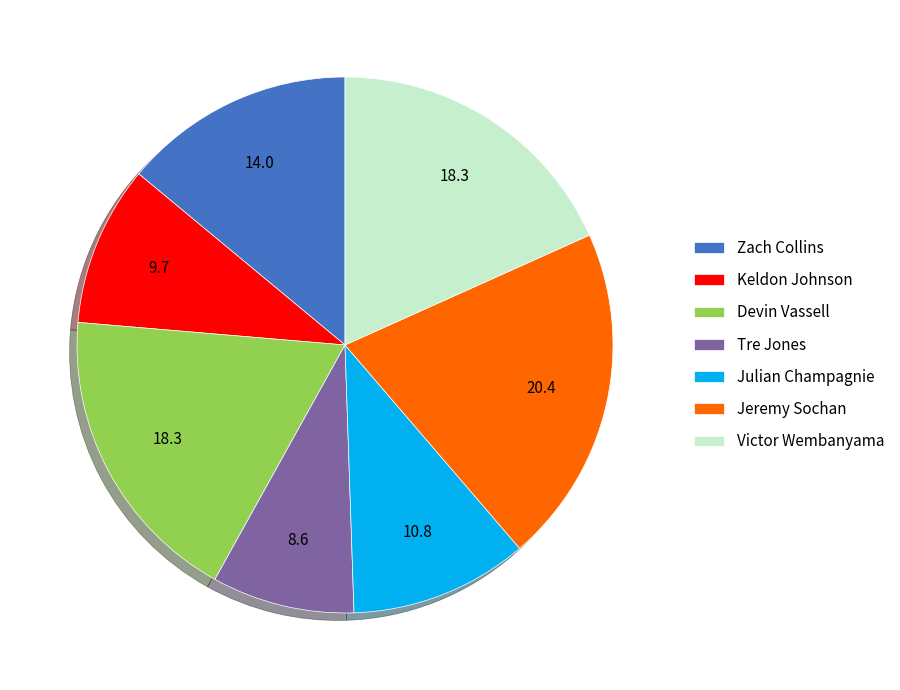

Is there any slice that represents more than half of the pie?

No